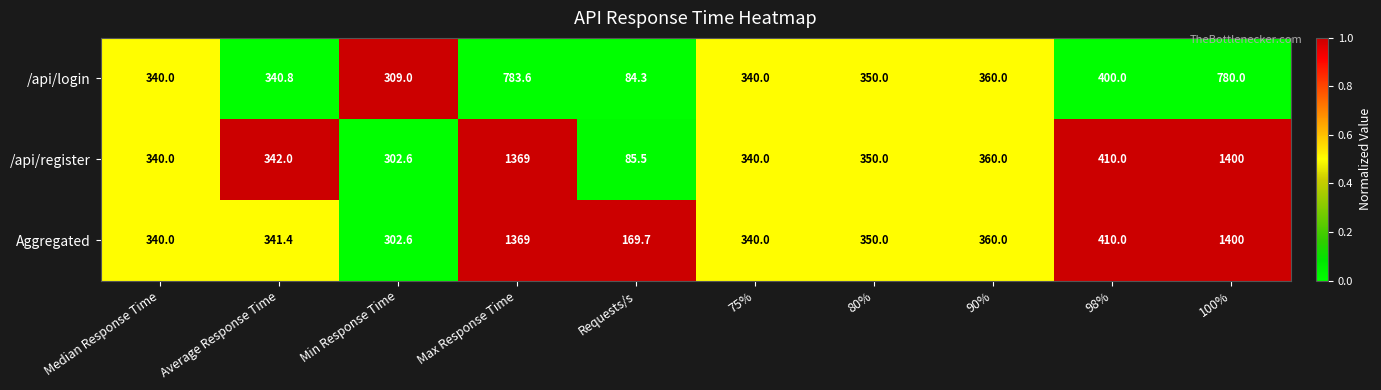

What is the difference between the second highest and second lowest values in the /api/register series?

1066.4